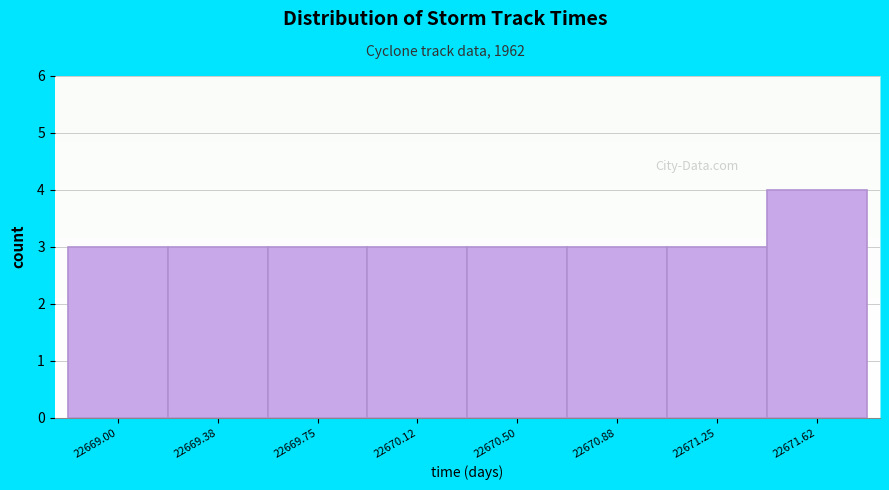

Reading left to right, transcribe all the data shown in this chart.

3	3	3	3	3	3	3	4